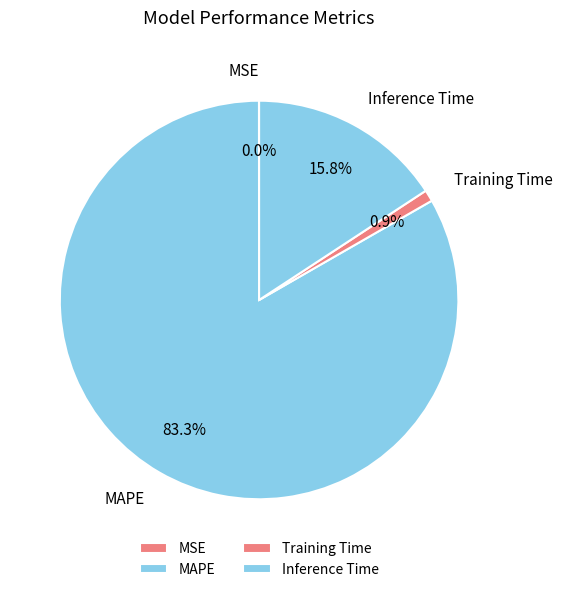

Which slice is the largest?

MAPE